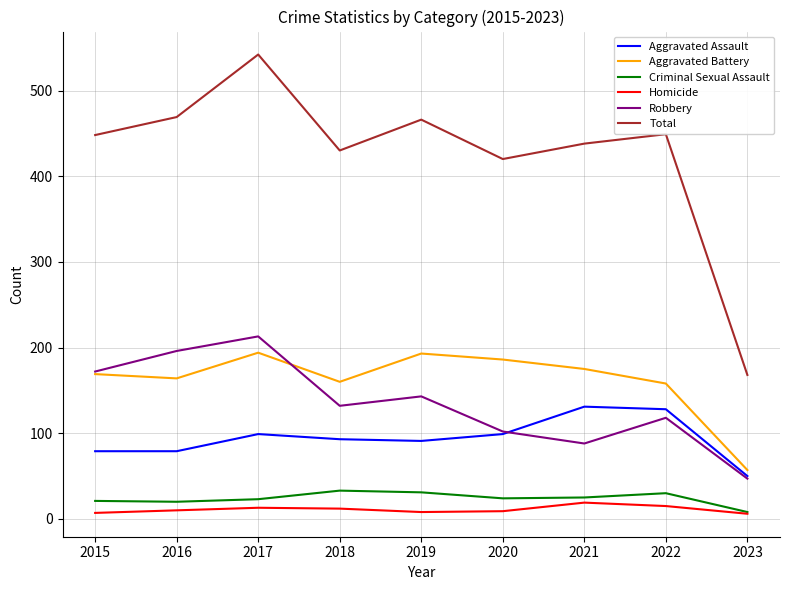

Is the value of Aggravated Assault at 2021 greater than the value of Criminal Sexual Assault at 2023?

Yes